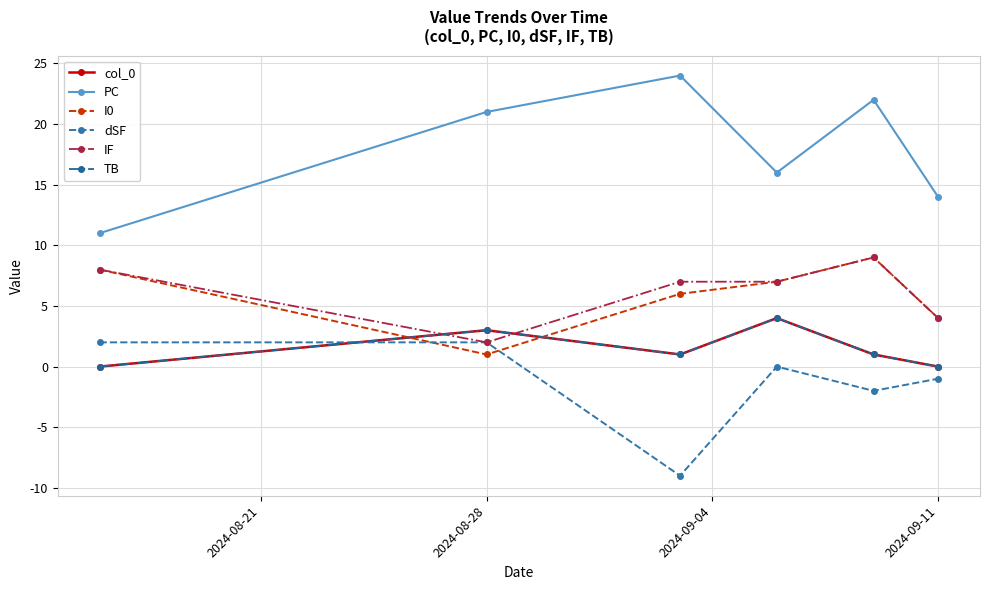

At how many categories does at least one series exceed 8?

6